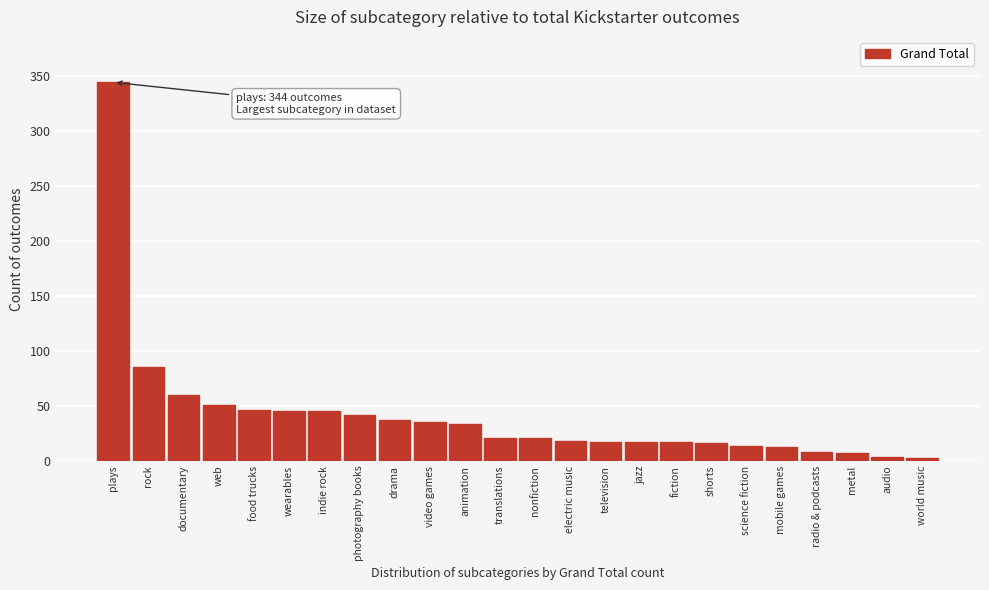

What is the label of the 11th bar from the right?

electric music